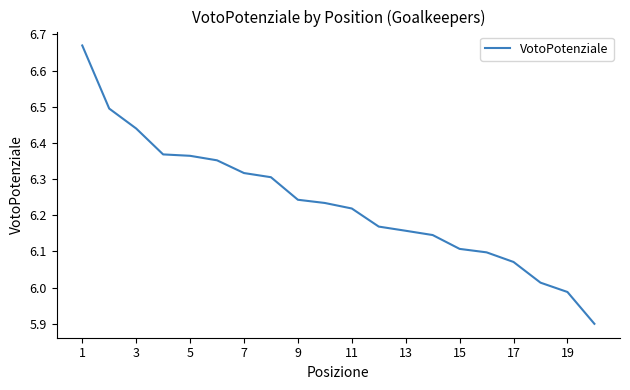

How many lines are shown in the chart?

1